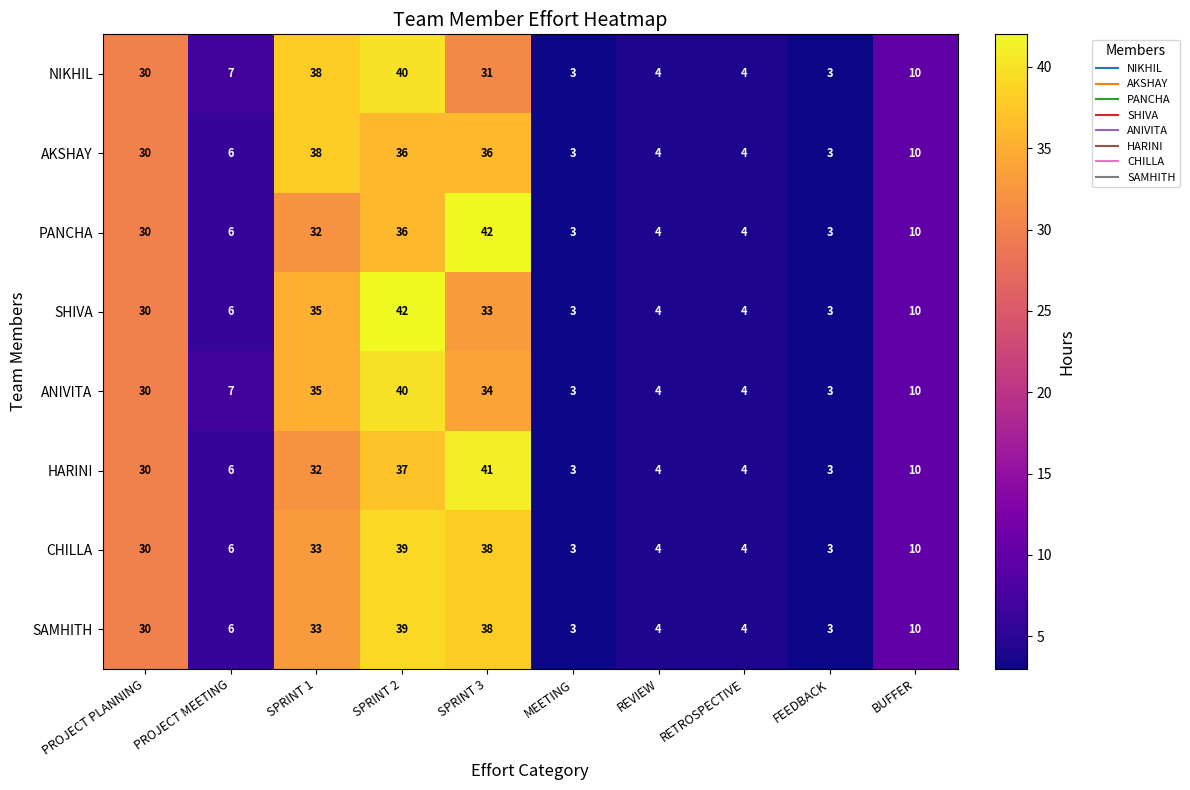

At which category is the sum across all series the highest?

SPRINT 2